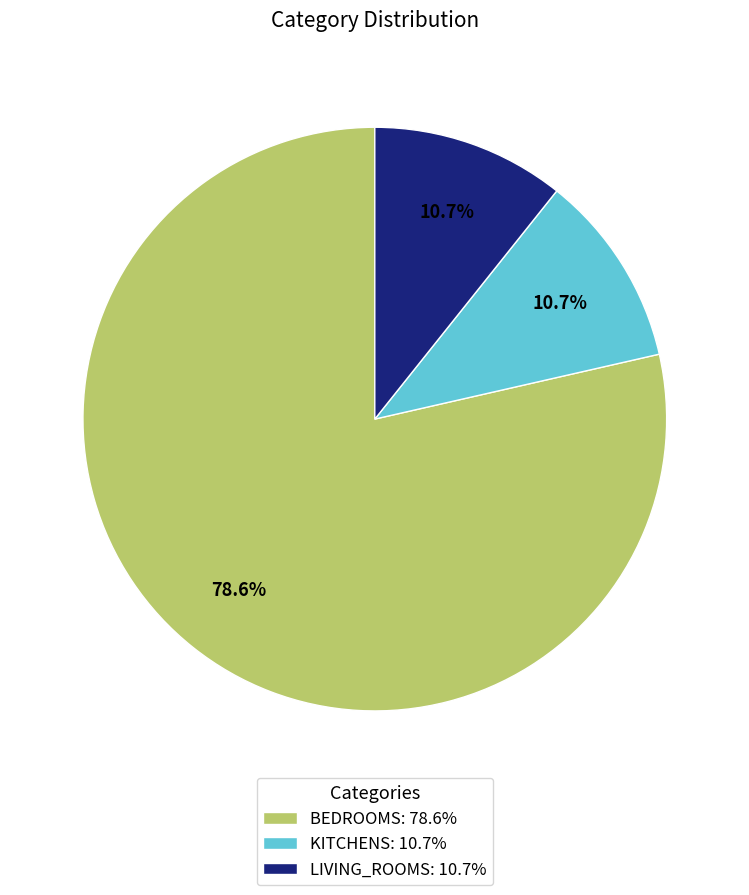

Which slice is the largest?

BEDROOMS: 78.6%